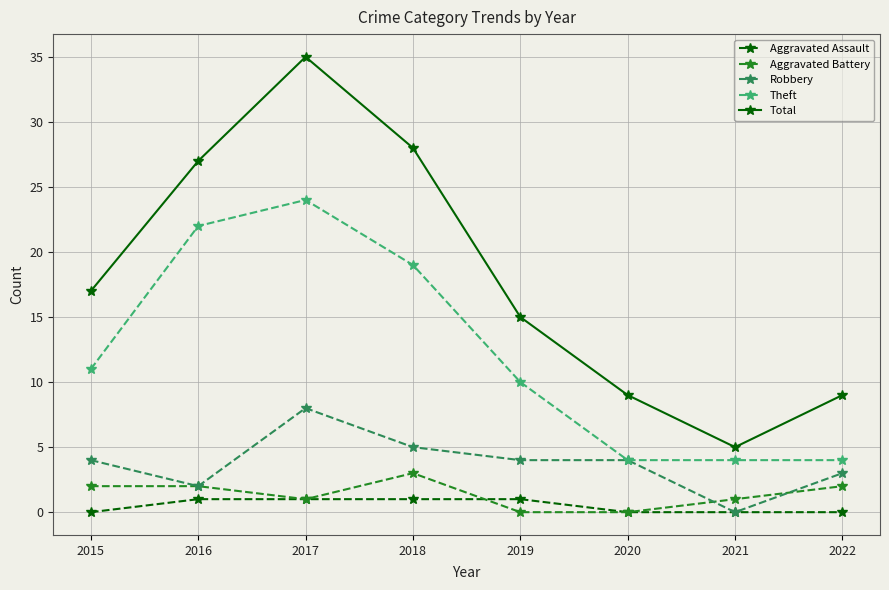

What are all the series names shown in the legend?

Aggravated Assault, Aggravated Battery, Robbery, Theft, Total